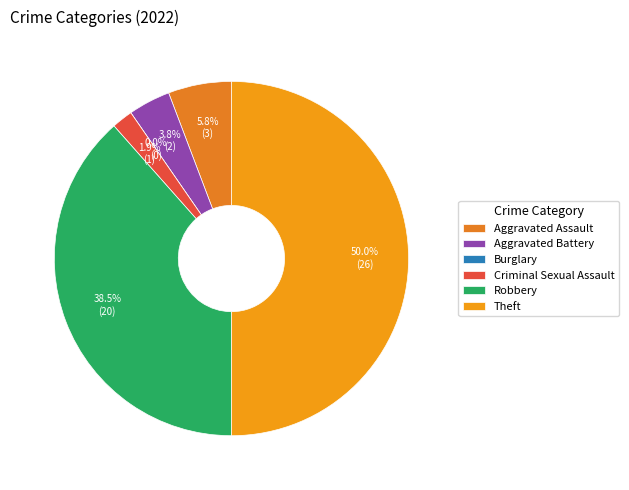

Is Robbery the majority of the pie?

No